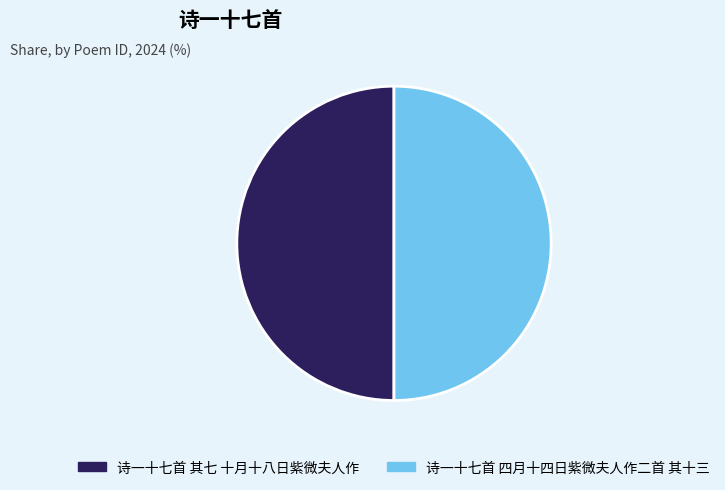

Combined, do 诗一十七首 其七 十月十八日紫微夫人作 and 诗一十七首 四月十四日紫微夫人作二首 其十三 account for over 50%?

Yes